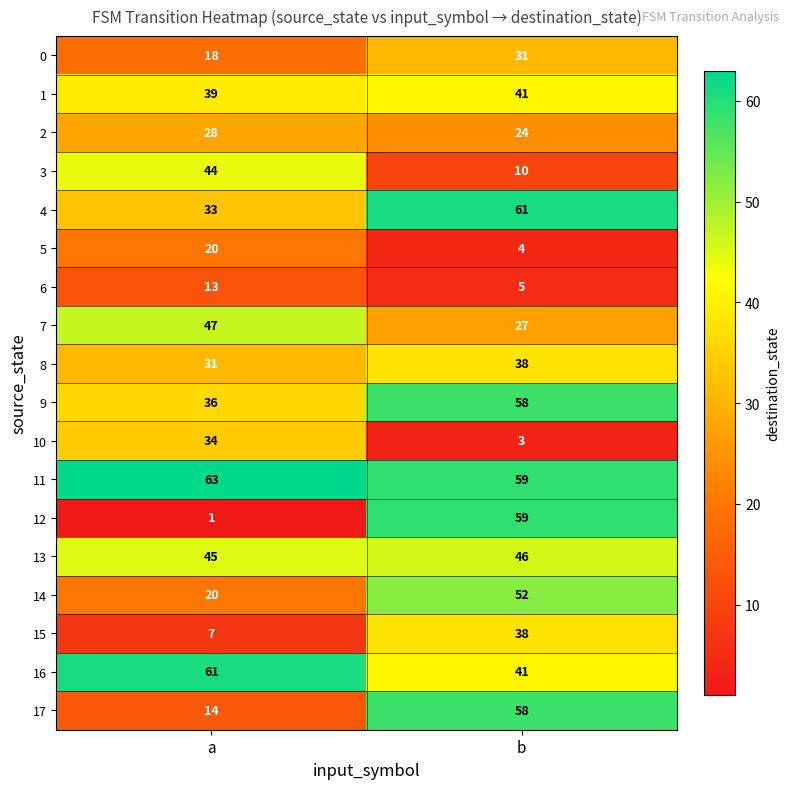

What value does the 2 series have at b?

24